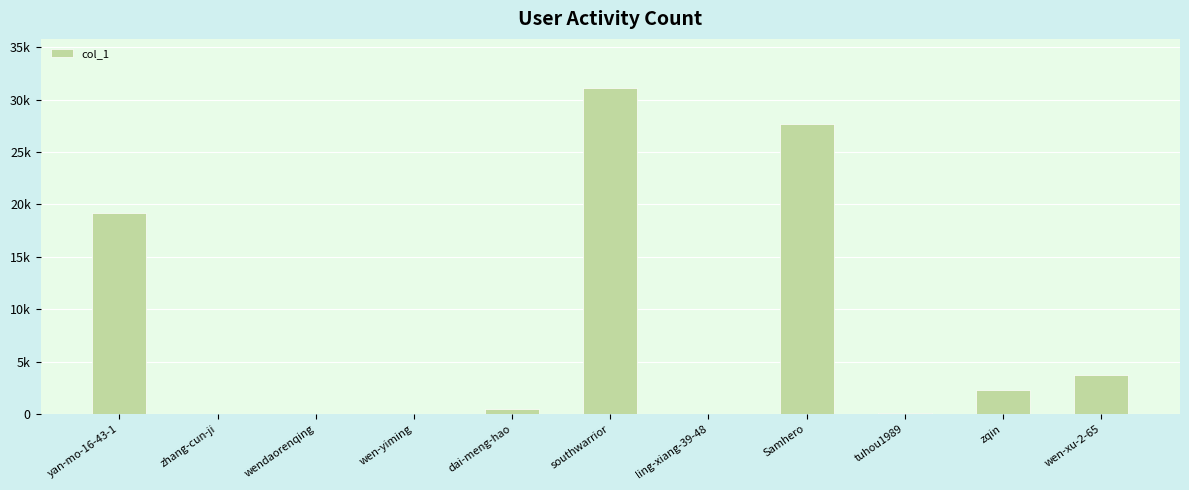

The value at zqin is 508. True or false?

False